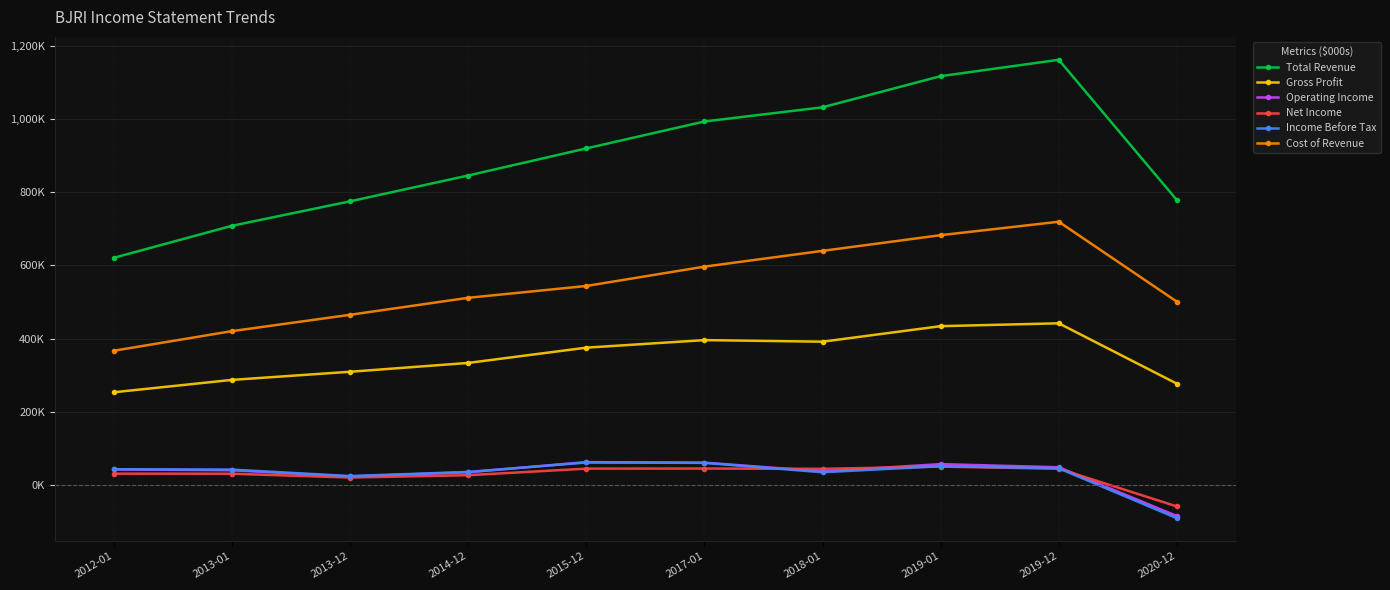

Reading left to right, extract all data points from this chart.

Total Revenue: 620.9	708.3	775.1	845.6	919.6	993.1	1031.8	1116.9	1161.5	778.5
Gross Profit: 253.8	287.6	309.8	333.9	375.6	396.2	391.9	434.3	442.1	277.3
Operating Income: 43.0	40.9	23.9	35.4	63.1	61.6	37.9	57.6	49.1	-84.1
Net Income: 31.6	31.4	21.0	27.4	45.3	45.6	44.8	50.8	45.2	-57.9
Income Before Tax: 43.7	42.7	25.0	36.3	62.1	61.1	35.4	52.0	46.3	-90.0
Cost of Revenue: 367.2	420.7	465.3	511.7	544.0	596.8	639.9	682.7	719.4	501.2